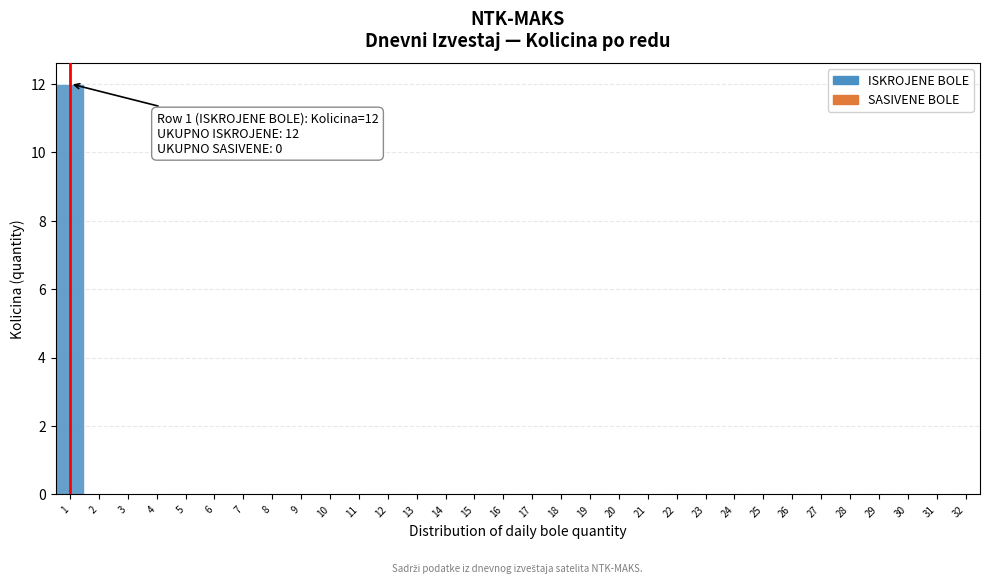

Which range on the x-axis has the tallest bar?

0.5 to 1.5